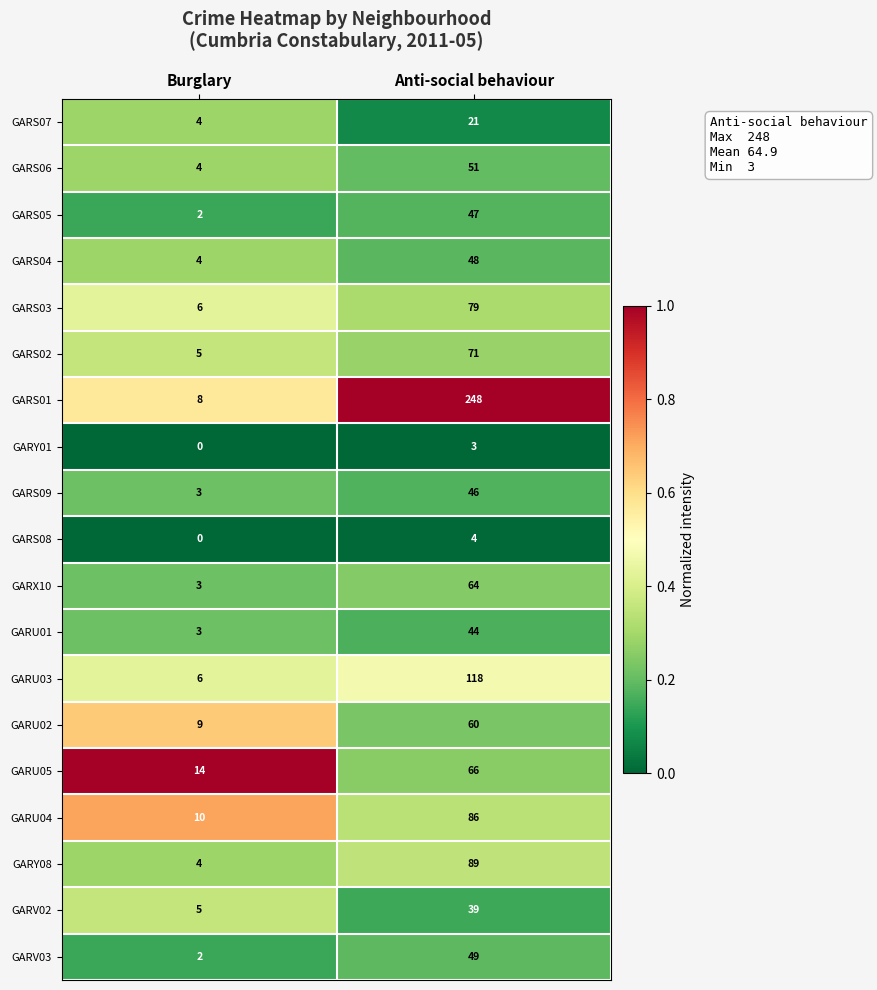

List the series in order of their peak value, lowest first.

GARY01, GARS08, GARS07, GARV02, GARU01, GARS09, GARS05, GARS04, GARV03, GARS06, GARU02, GARX10, GARU05, GARS02, GARS03, GARU04, GARY08, GARU03, GARS01